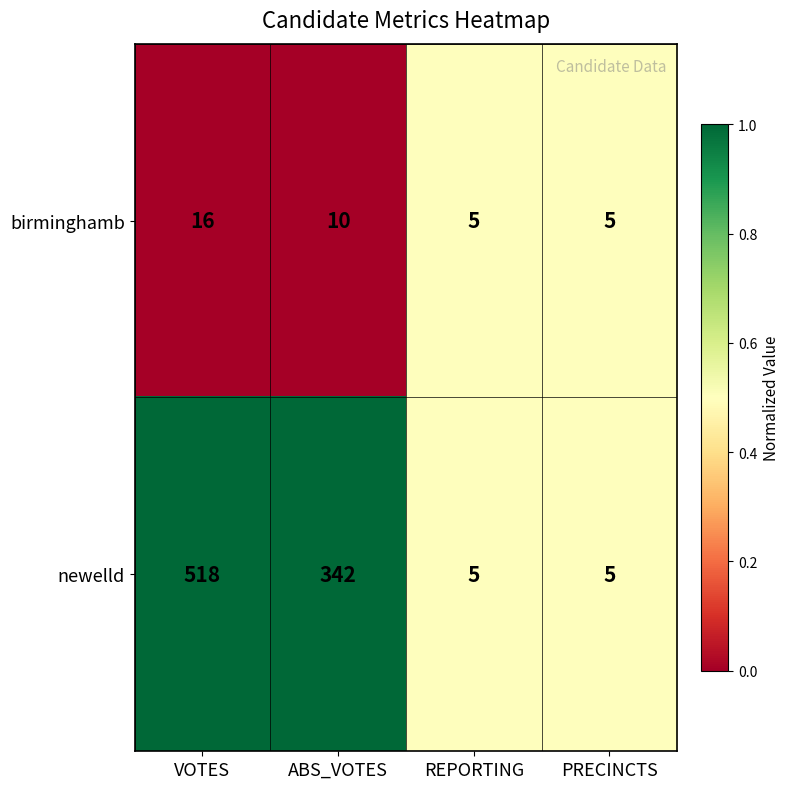

Reading left to right, list all the values displayed in this chart.

birminghamb: 16	10	5	5
newelld: 518	342	5	5